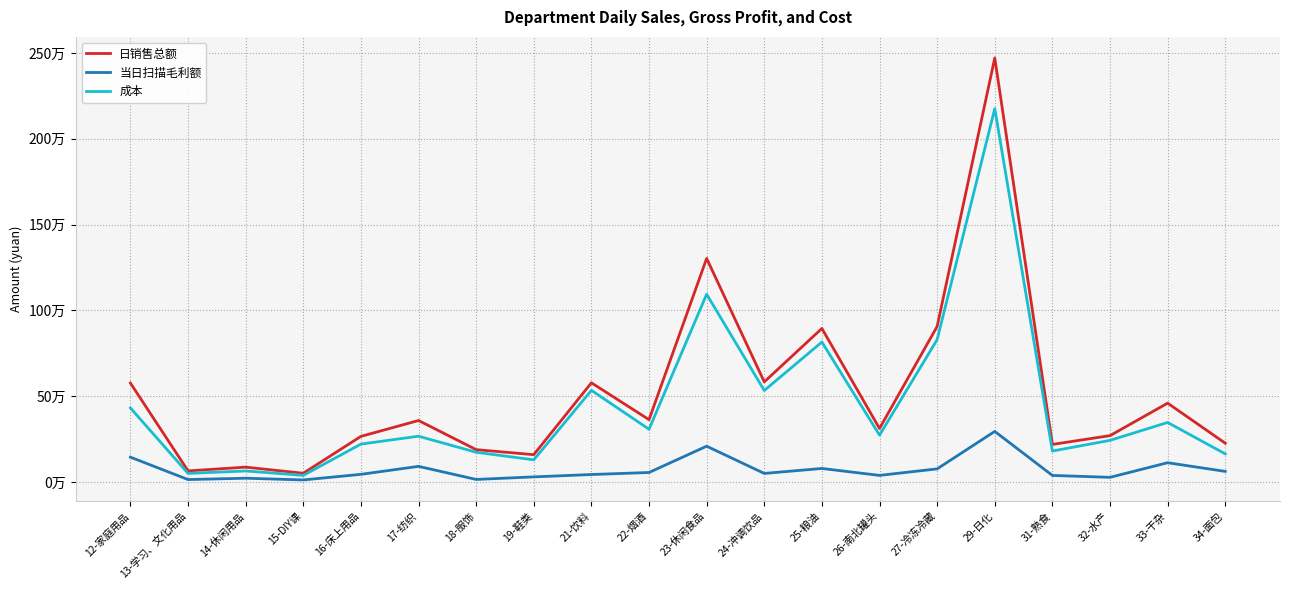

What are all the series names shown in the legend?

日销售总额, 当日扫描毛利额, 成本